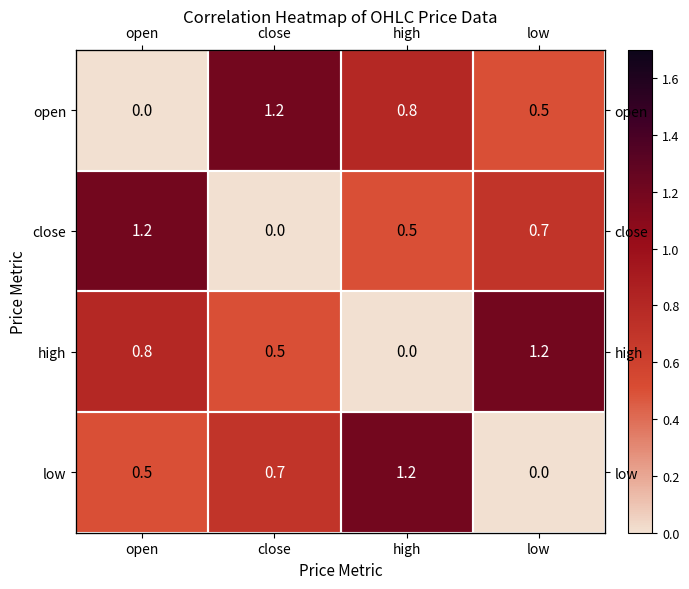

At which category does the chart reach its peak across all series?

close